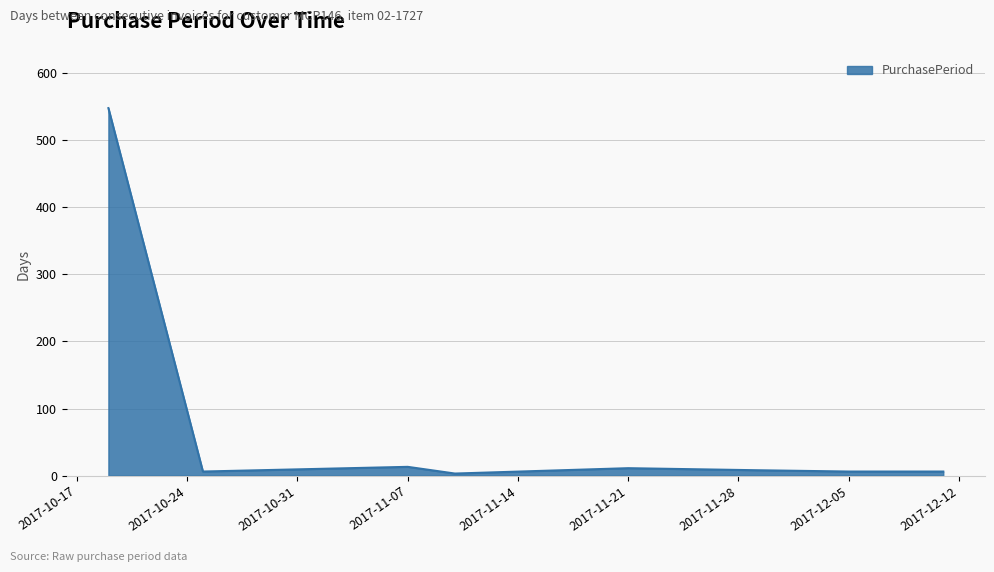

What is the greatest value displayed?

548